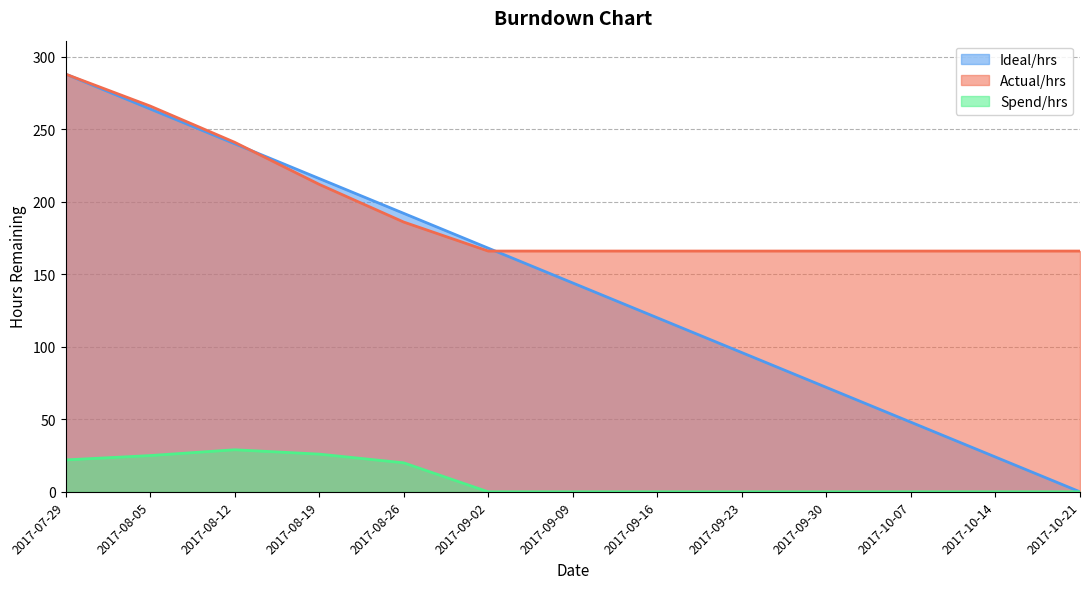

True or false: Actual/hrs and Spend/hrs cross at least once.

False